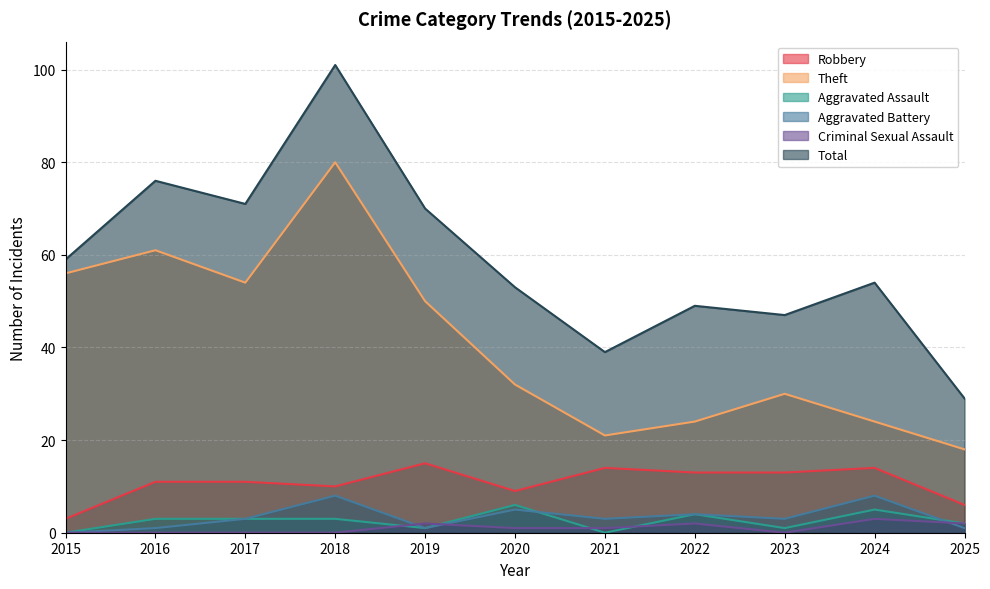

How many interior local peaks does the Robbery series have?

3